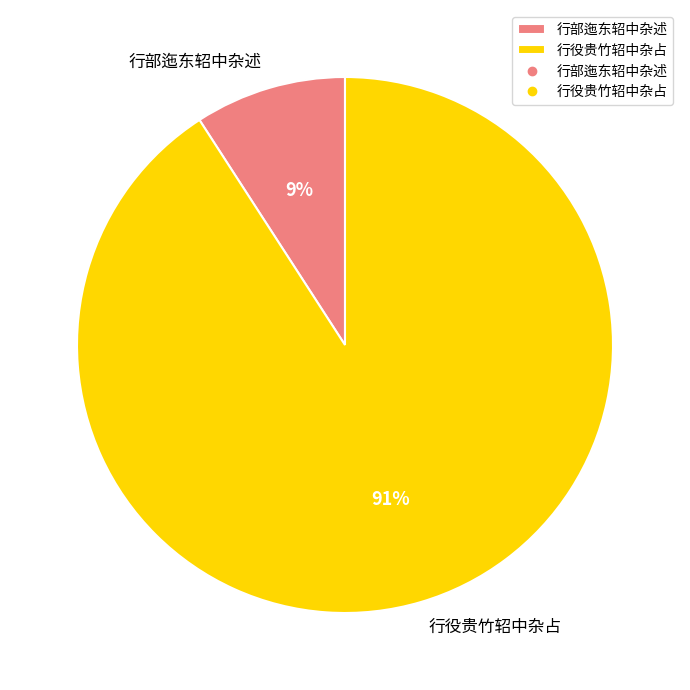

How many slices are in this pie chart?

2